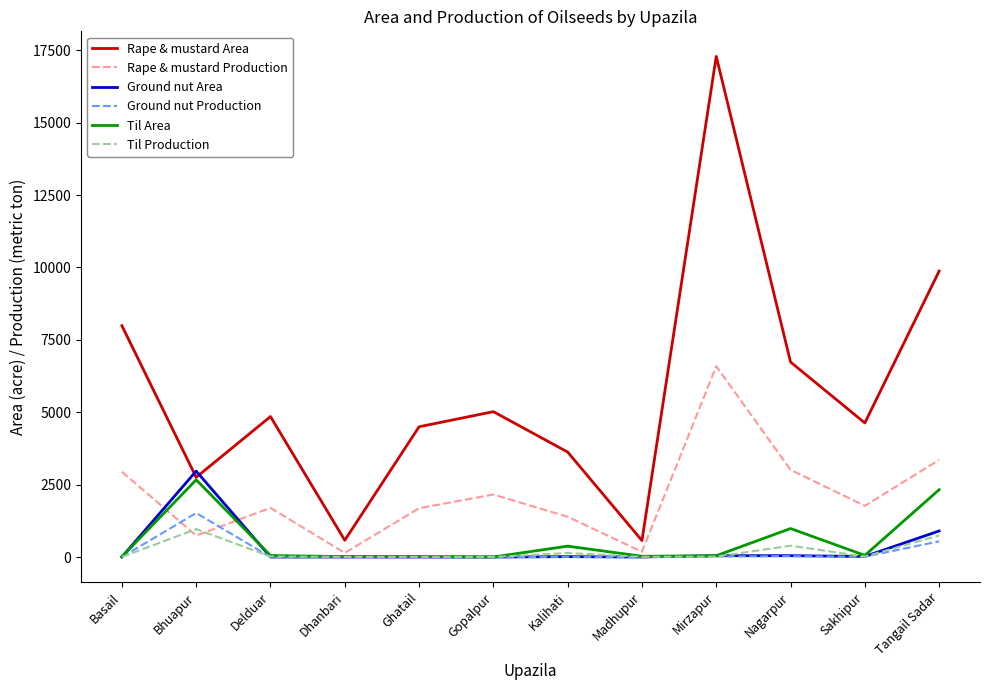

Is the value of Rape & mustard Production at Nagarpur greater than the value of Til Production at Basail?

Yes